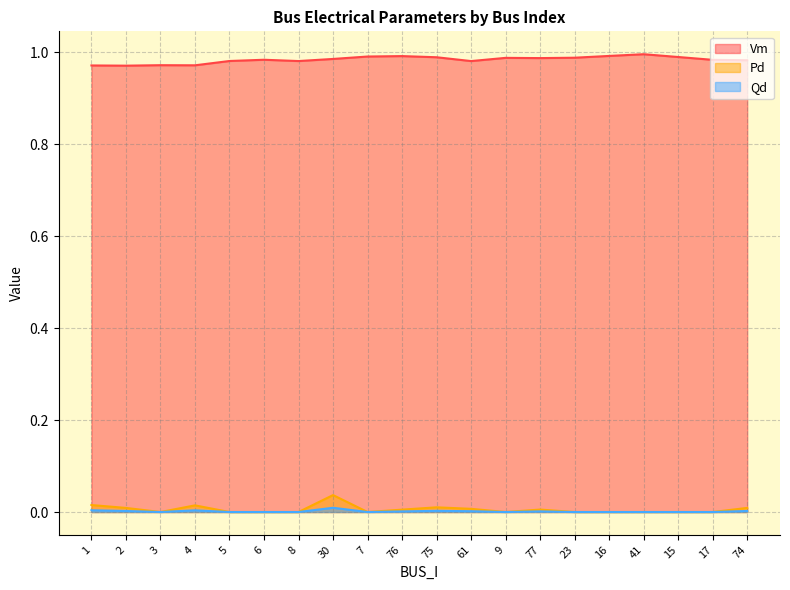

Which category has the lowest value across all series?

3